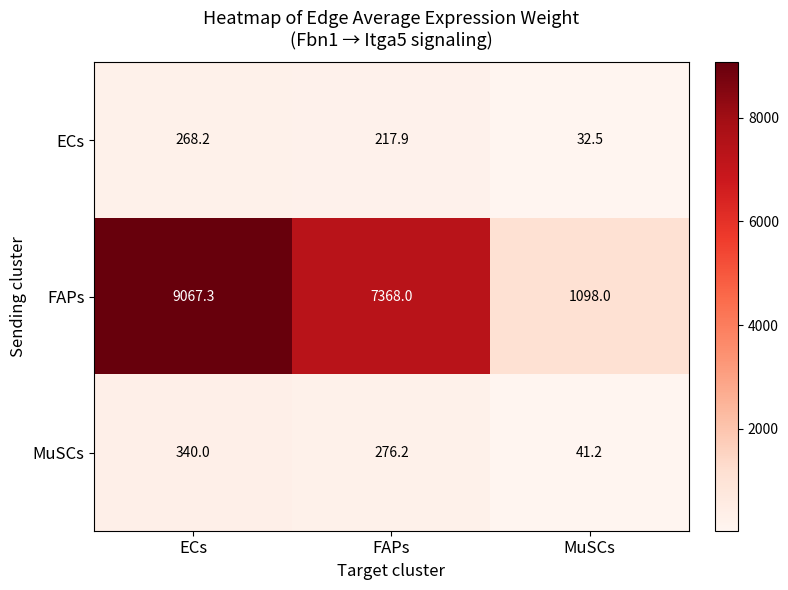

Is the value of MuSCs at FAPs greater than the value of ECs at ECs?

Yes